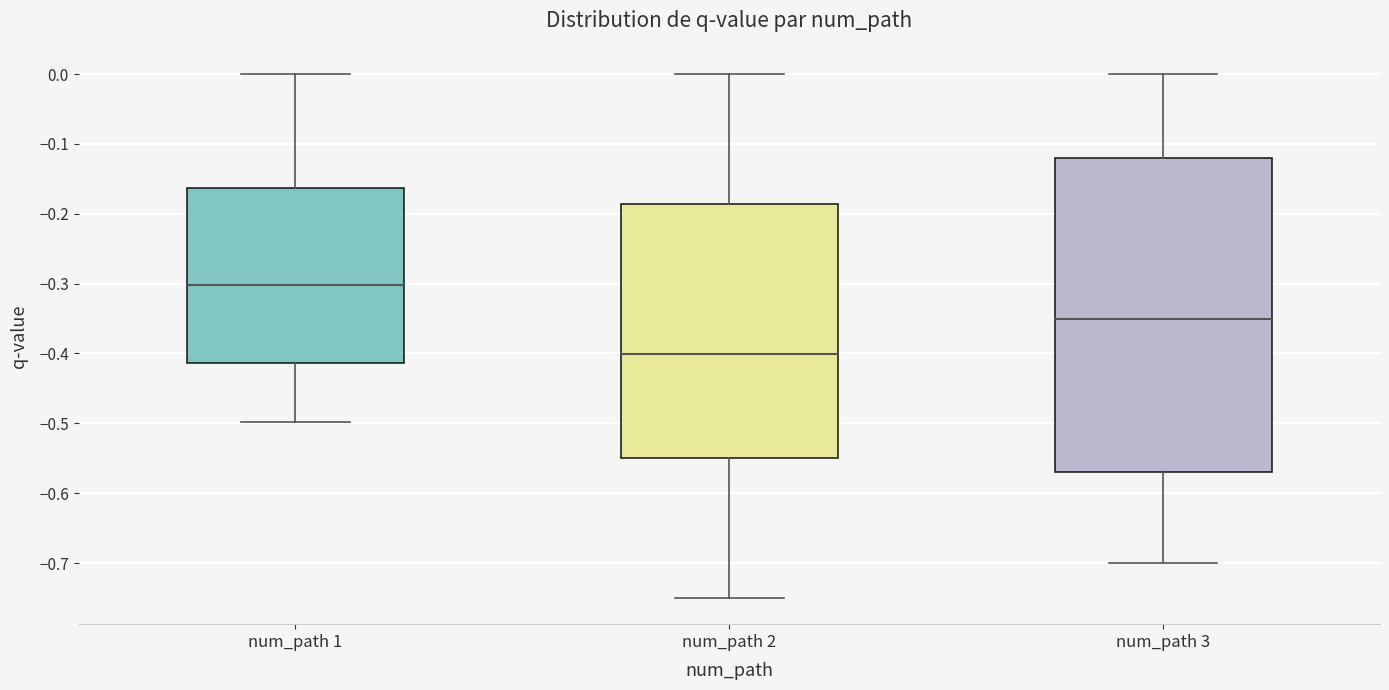

Which box's median line is the lowest?

num_path 2